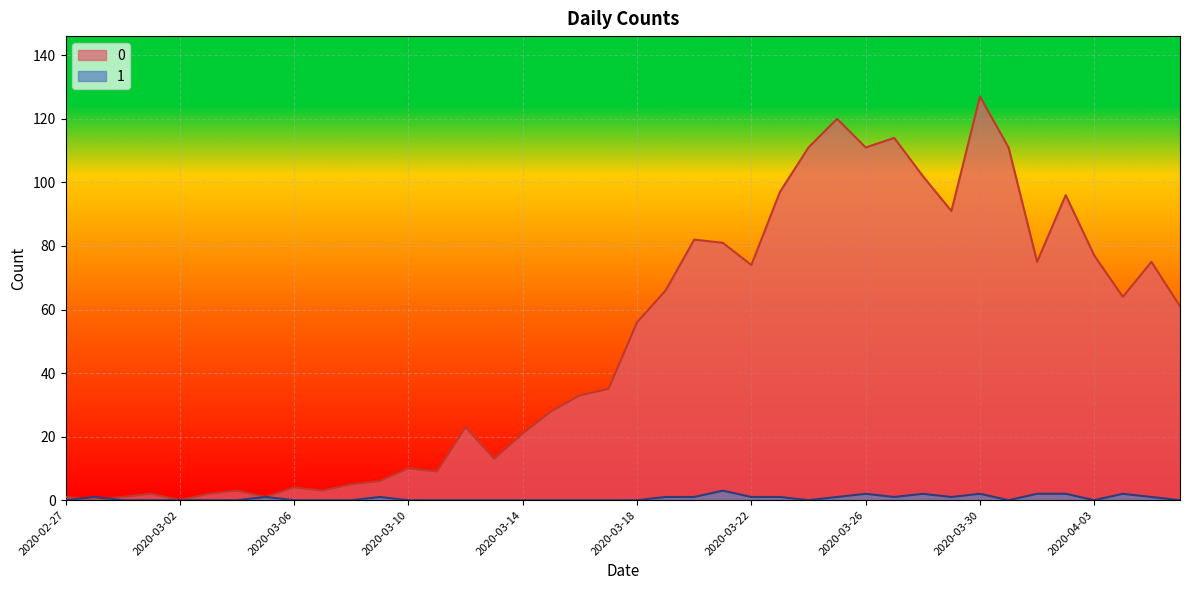

How many data points in 1 are above 0?

18